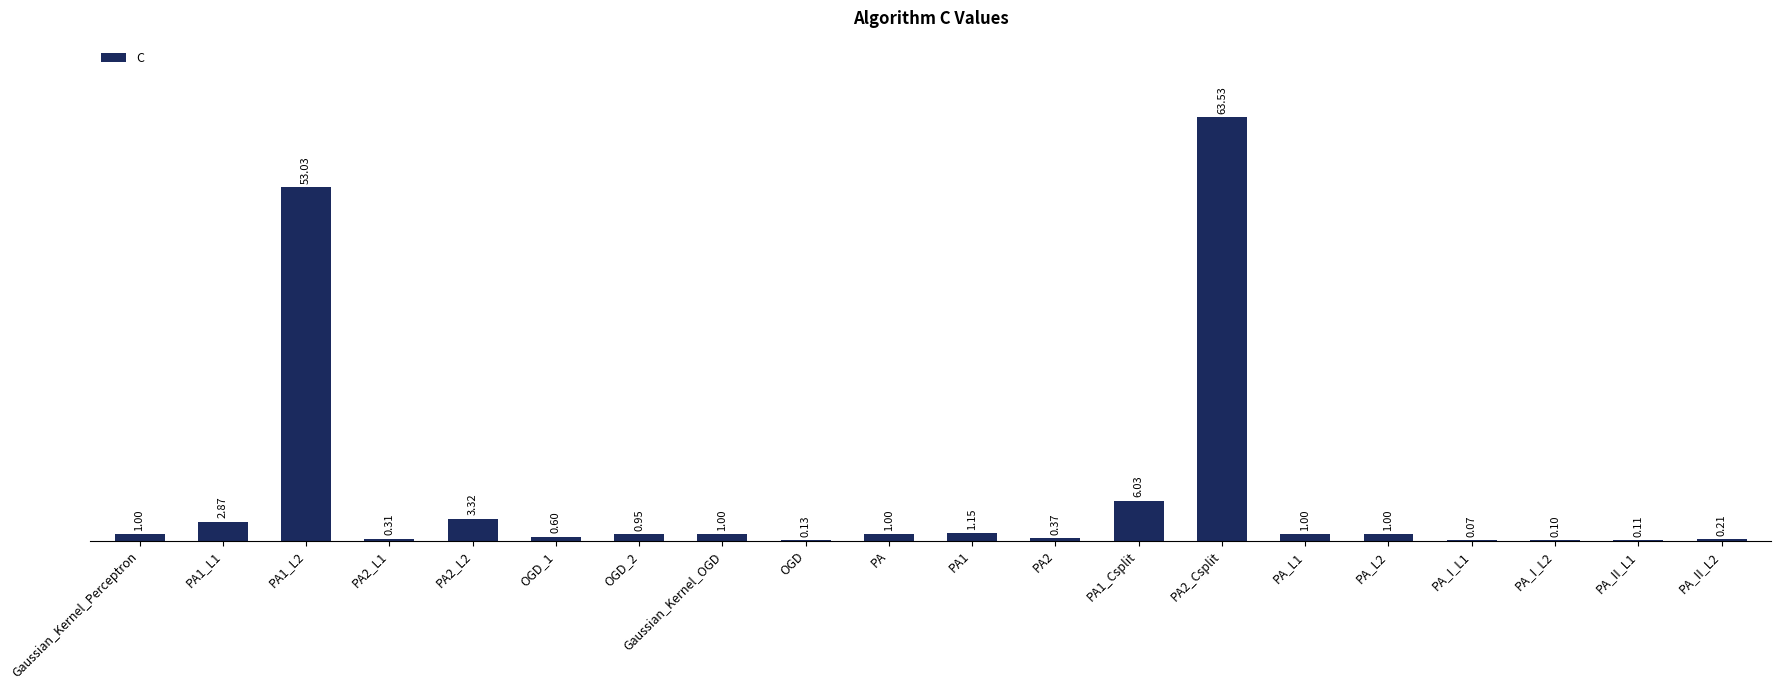

What is the change in value from PA1_L2 to PA_L2?

-52.0